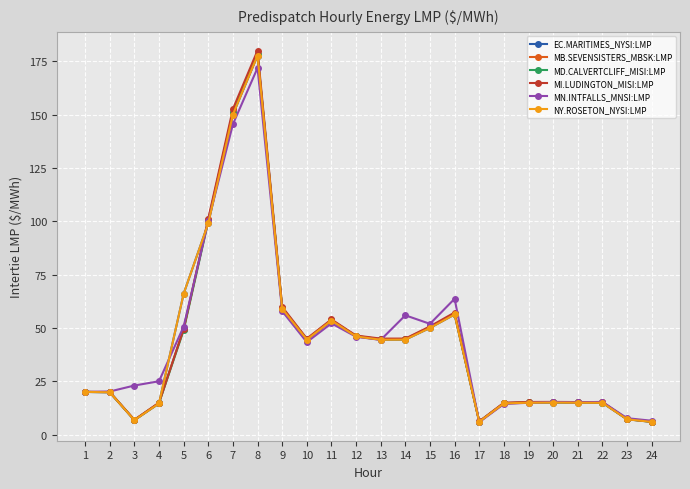

What is the greatest value displayed?

180.0